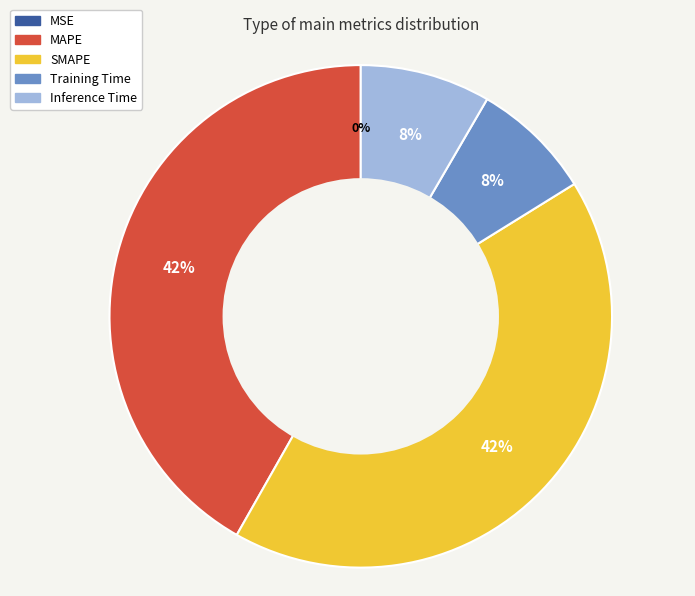

Does Training Time account for over 50% of the chart?

No